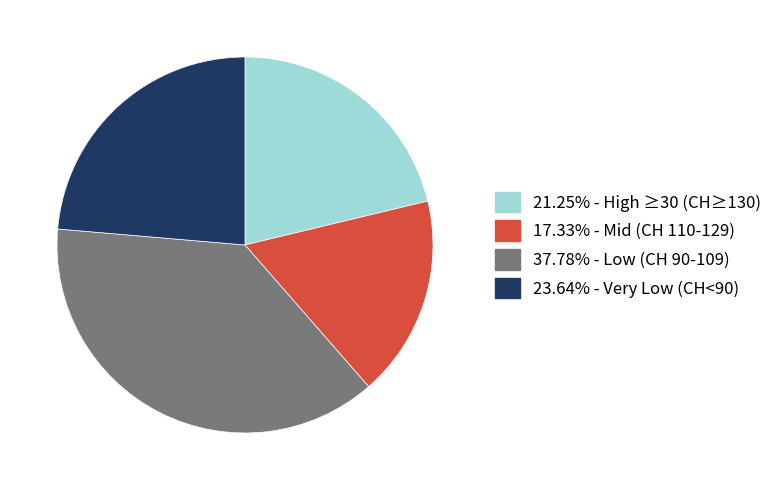

Is there a majority slice in this chart?

No